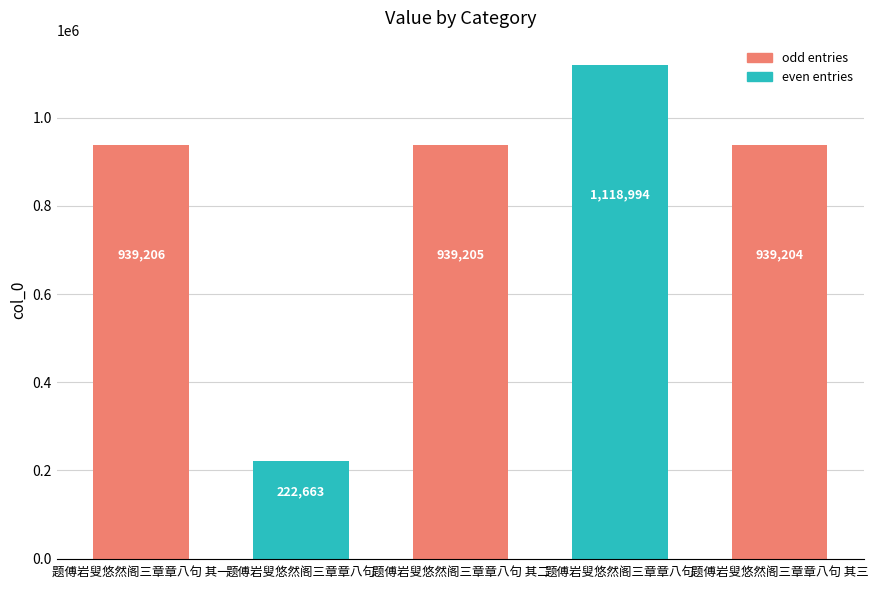

What is the greatest value displayed?

1118994